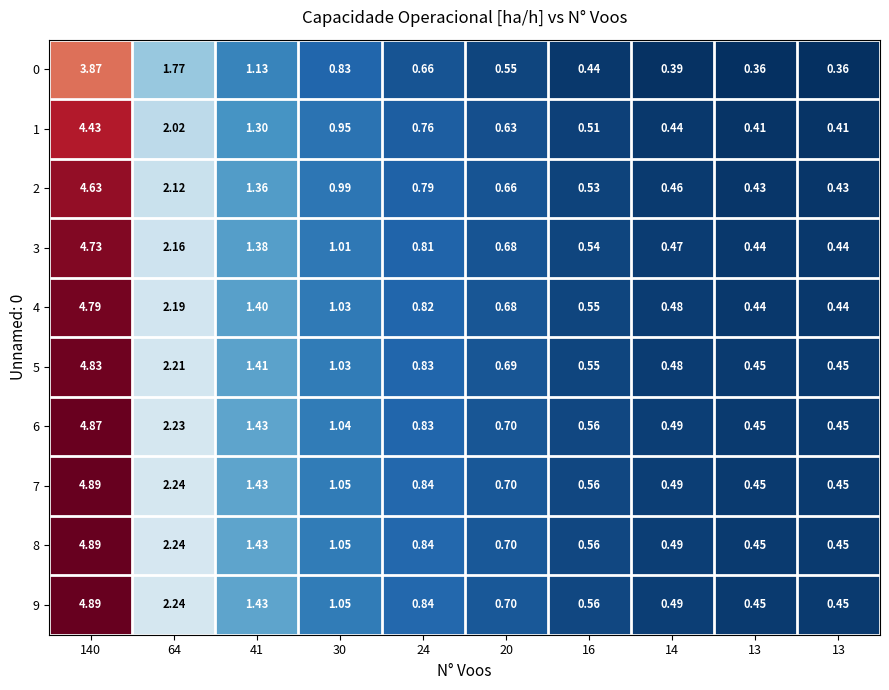

How many data points does each series have?

10